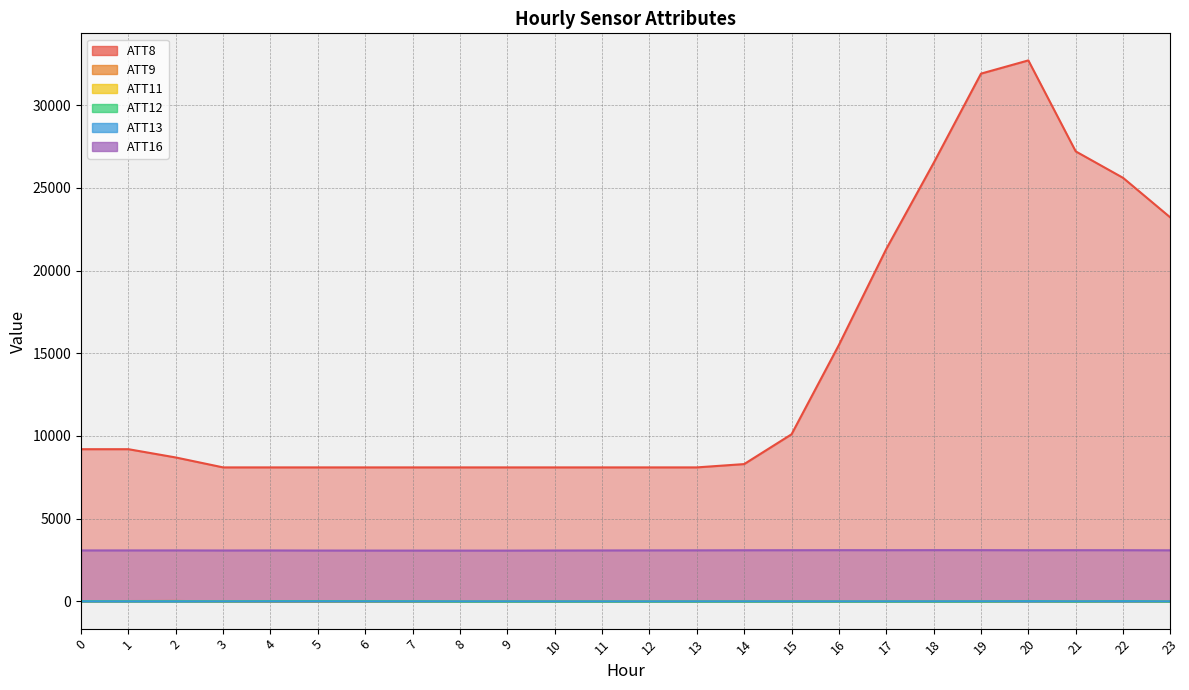

What is the average value of the ATT13 series?

2.5